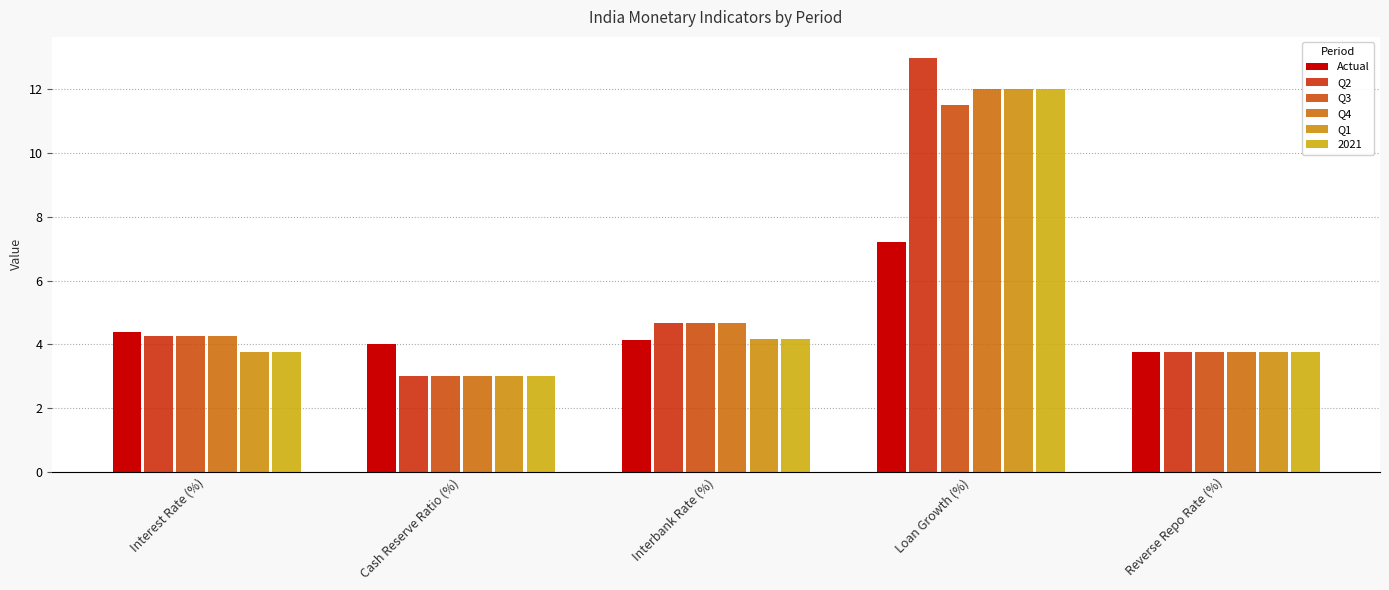

How many distinct data groups are displayed?

6